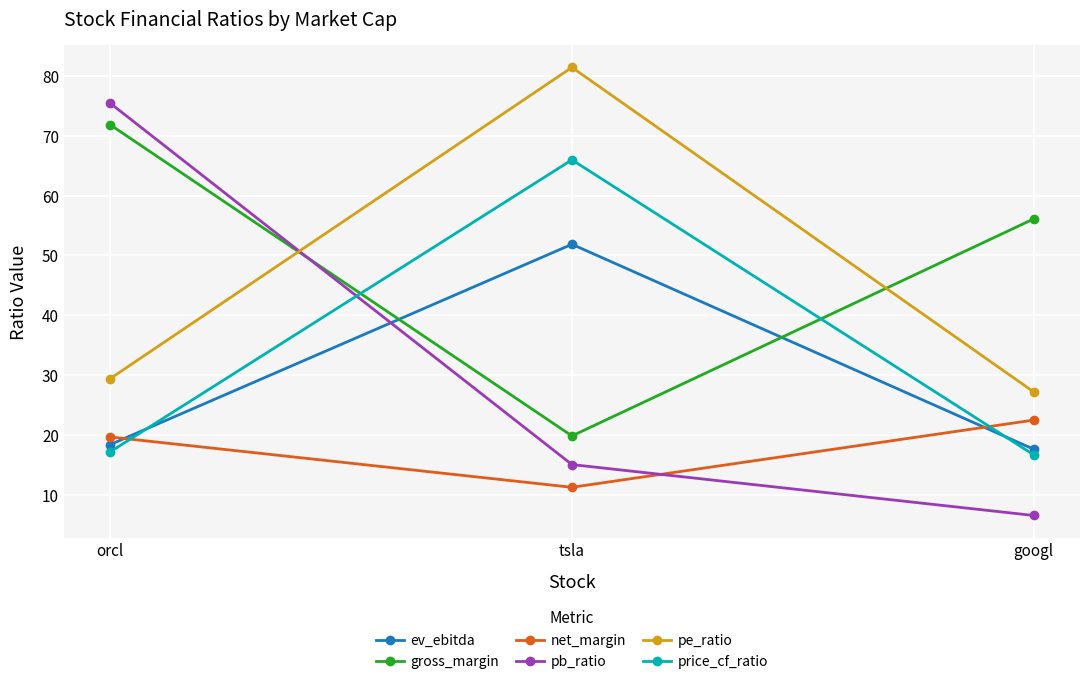

What is the difference between the highest and lowest values at orcl?

58.4